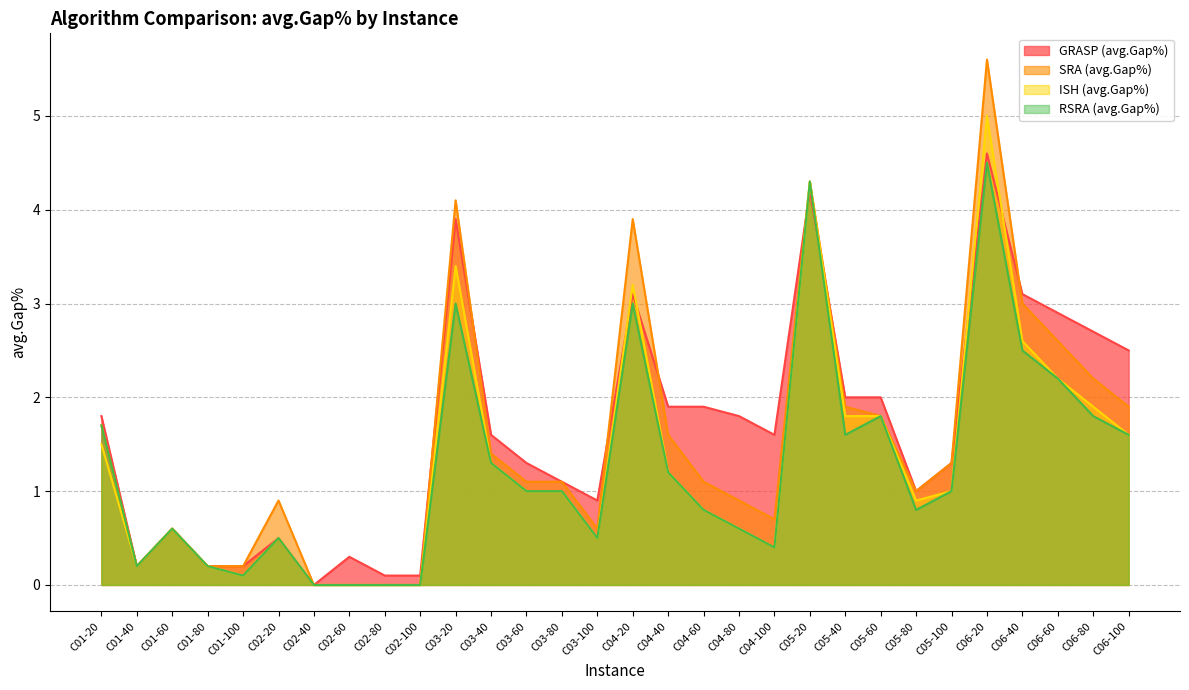

Reading right to left, what are all the values shown in this chart?

GRASP (avg.Gap%): C06-100=2.5	C06-80=2.7	C06-60=2.9	C06-40=3.1	C06-20=4.6	C05-100=1.3	C05-80=1.0	C05-60=2.0	C05-40=2.0	C05-20=4.2	C04-100=1.6	C04-80=1.8	C04-60=1.9	C04-40=1.9	C04-20=3.1	C03-100=0.9	C03-80=1.1	C03-60=1.3	C03-40=1.6	C03-20=3.9	C02-100=0.1	C02-80=0.1	C02-60=0.3	C02-40=0.0	C02-20=0.5	C01-100=0.2	C01-80=0.2	C01-60=0.6	C01-40=0.2	C01-20=1.8
SRA (avg.Gap%): C06-100=1.9	C06-80=2.2	C06-60=2.6	C06-40=3.0	C06-20=5.6	C05-100=1.3	C05-80=1.0	C05-60=1.8	C05-40=1.9	C05-20=4.3	C04-100=0.7	C04-80=0.9	C04-60=1.1	C04-40=1.6	C04-20=3.9	C03-100=0.6	C03-80=1.1	C03-60=1.1	C03-40=1.4	C03-20=4.1	C02-100=0.0	C02-80=0.0	C02-60=0.0	C02-40=0.0	C02-20=0.9	C01-100=0.2	C01-80=0.2	C01-60=0.6	C01-40=0.2	C01-20=1.7
ISH (avg.Gap%): C06-100=1.6	C06-80=1.9	C06-60=2.2	C06-40=2.6	C06-20=5.0	C05-100=1.0	C05-80=0.9	C05-60=1.8	C05-40=1.8	C05-20=4.3	C04-100=0.4	C04-80=0.6	C04-60=0.8	C04-40=1.2	C04-20=3.2	C03-100=0.5	C03-80=1.0	C03-60=1.0	C03-40=1.3	C03-20=3.4	C02-100=0.0	C02-80=0.0	C02-60=0.0	C02-40=0.0	C02-20=0.5	C01-100=0.1	C01-80=0.2	C01-60=0.6	C01-40=0.2	C01-20=1.5
RSRA (avg.Gap%): C06-100=1.6	C06-80=1.8	C06-60=2.2	C06-40=2.5	C06-20=4.5	C05-100=1.0	C05-80=0.8	C05-60=1.8	C05-40=1.6	C05-20=4.3	C04-100=0.4	C04-80=0.6	C04-60=0.8	C04-40=1.2	C04-20=3.0	C03-100=0.5	C03-80=1.0	C03-60=1.0	C03-40=1.3	C03-20=3.0	C02-100=0.0	C02-80=0.0	C02-60=0.0	C02-40=0.0	C02-20=0.5	C01-100=0.1	C01-80=0.2	C01-60=0.6	C01-40=0.2	C01-20=1.7